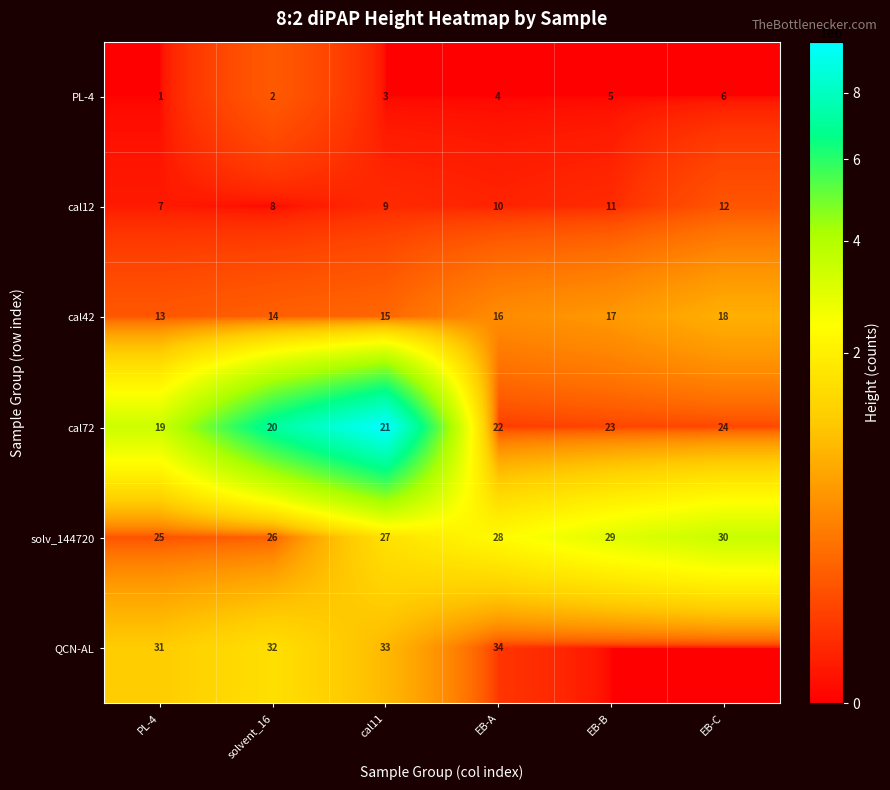

What is the difference between the maximum and minimum values in the cal42 series?

5